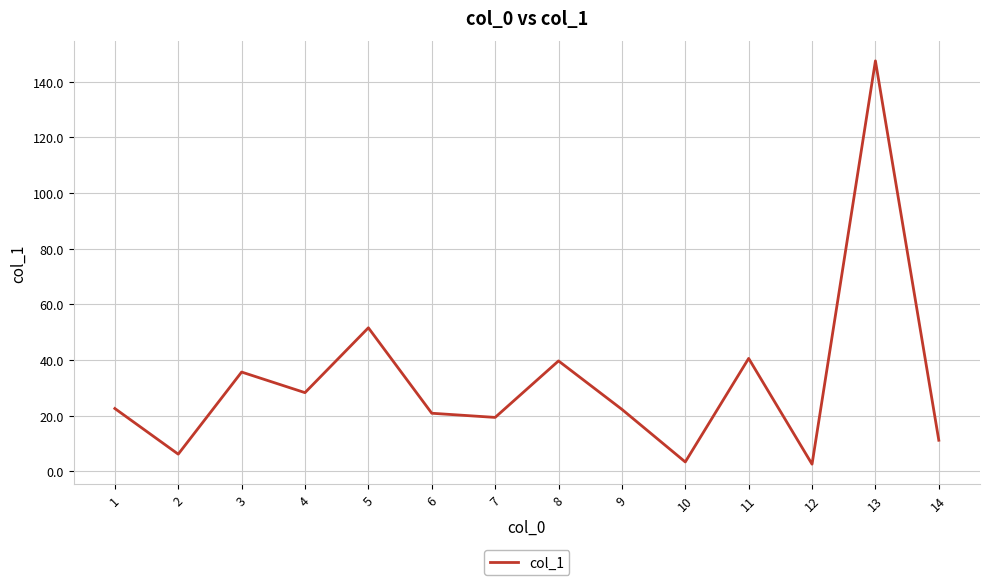

Is this an area chart (filled region under the line)?

No